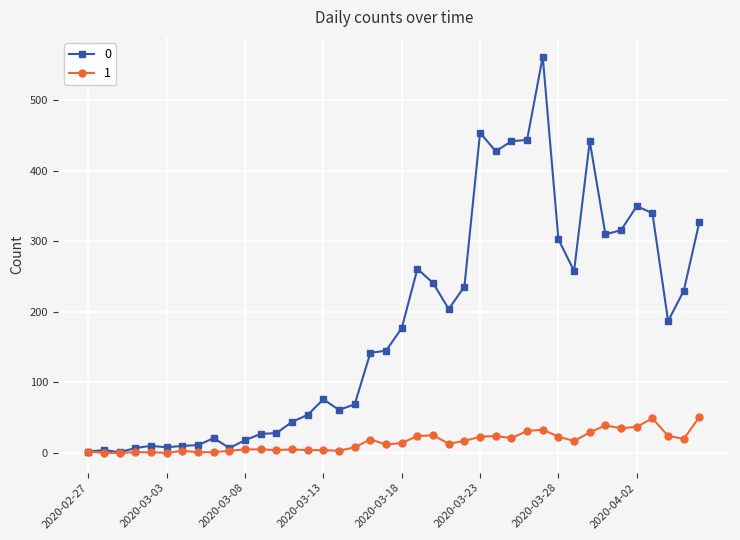

True or false: 0 has more than 0 interior local peaks.

True